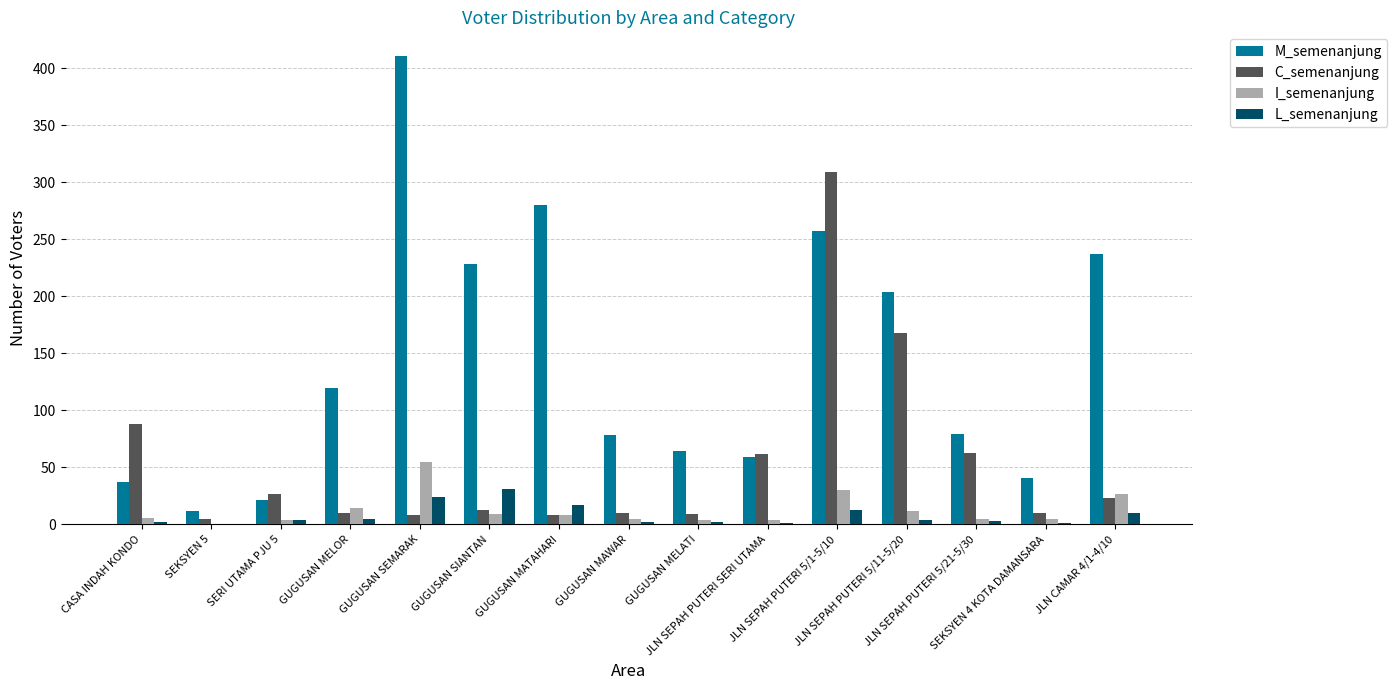

What is the maximum value shown in the chart?

411